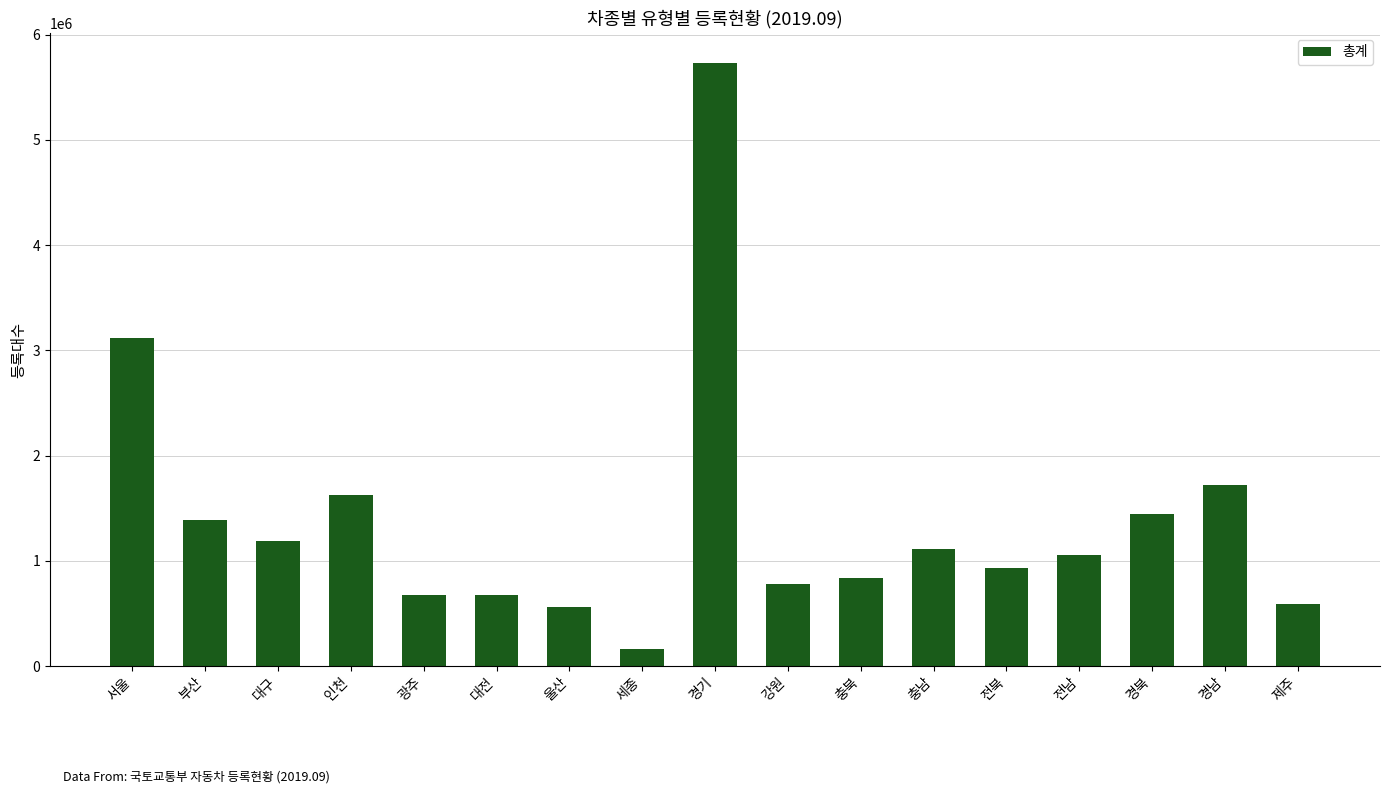

The chart shows a value of 257706 at 전북. True or false?

False